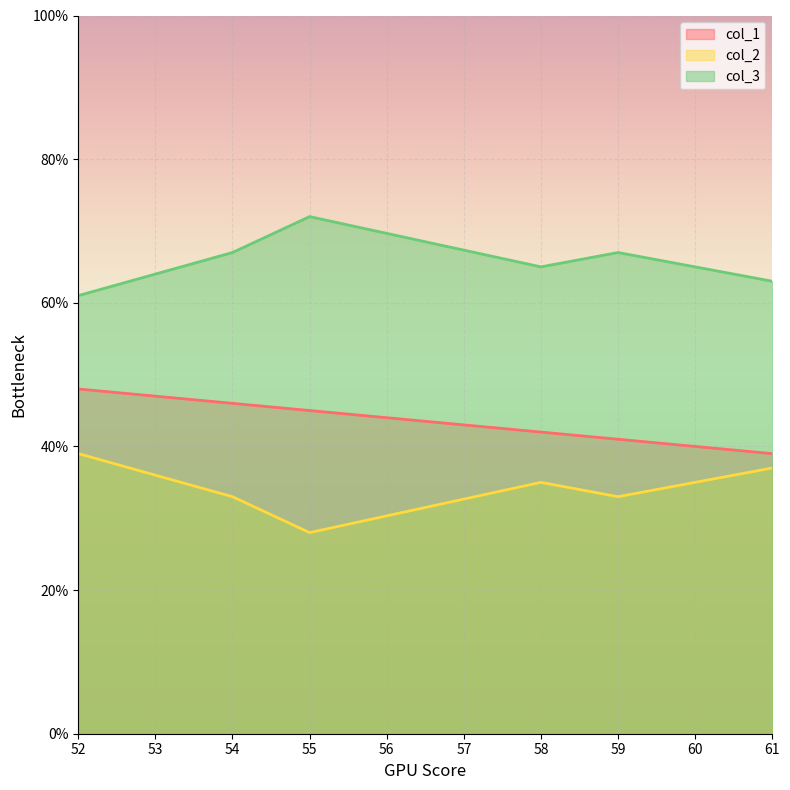

At which label is col_2 closest to 33?

54